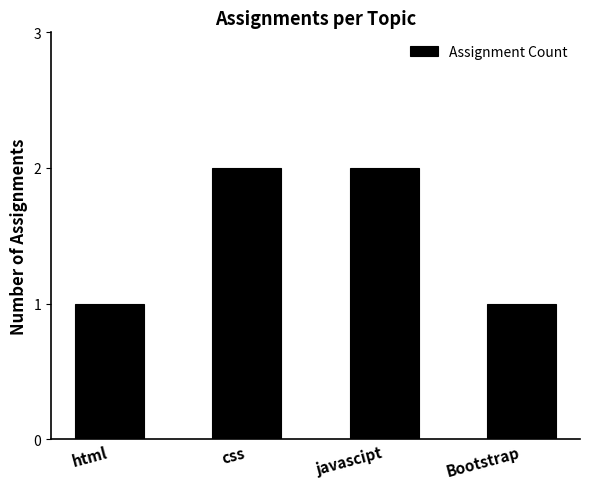

What is the label of the 4th bar from the right?

html